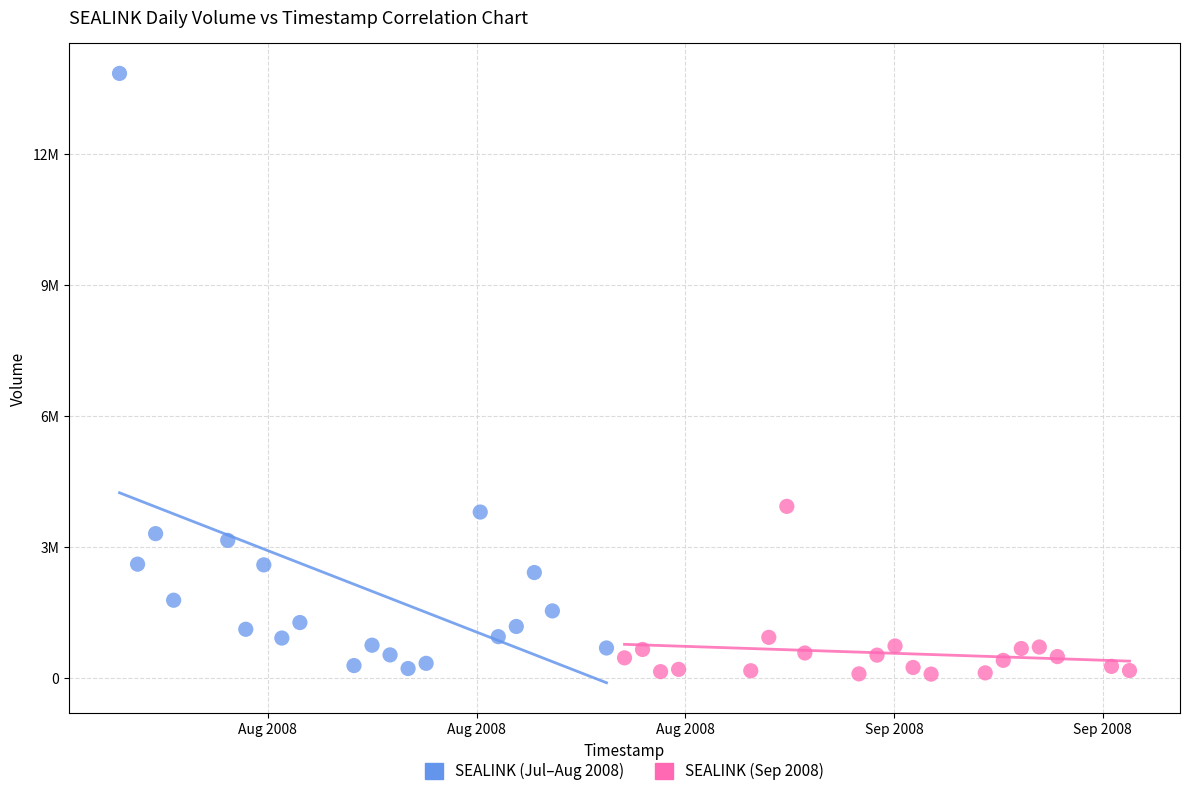

What are all the series names shown in the legend?

SEALINK (Jul–Aug 2008), SEALINK (Sep 2008)